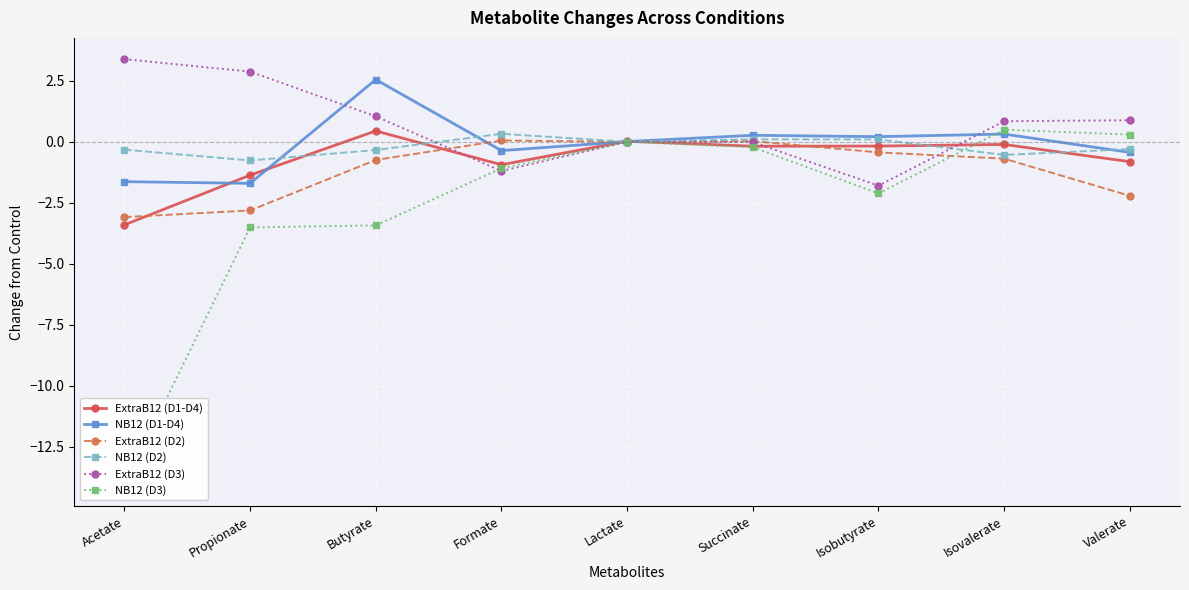

What is the sum of the ExtraB12 (D3) values at Isovalerate and Isobutyrate?

-1.0